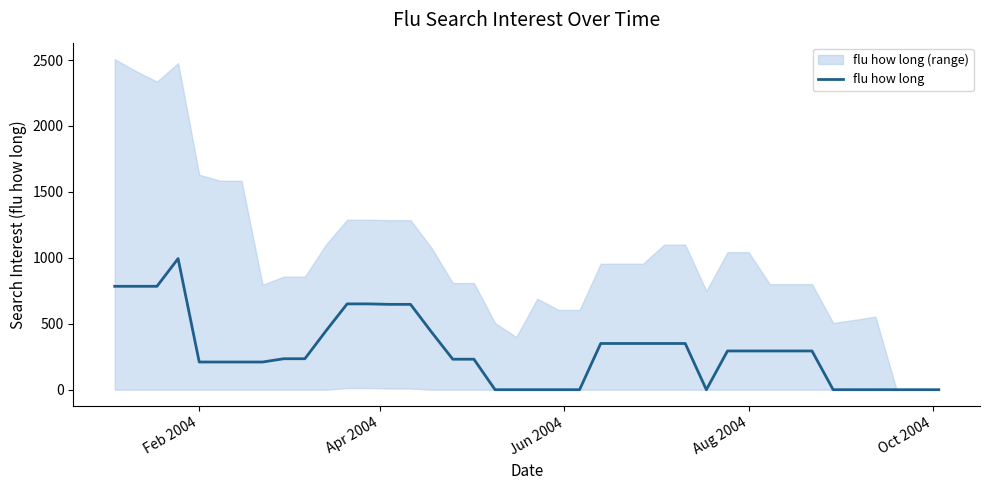

What is the highest value of the flu how long series?

994.1